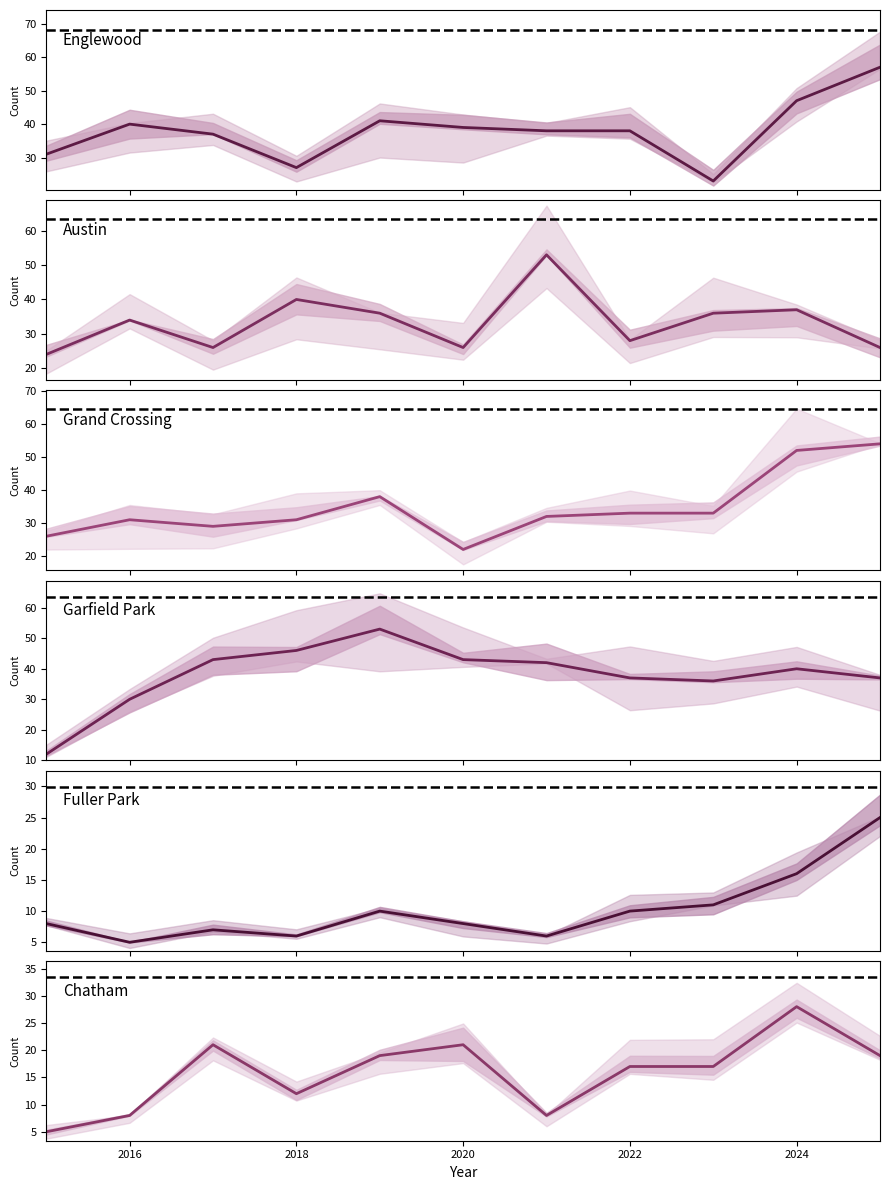

Read the Fuller Park value at 2016, to the nearest 5.

5